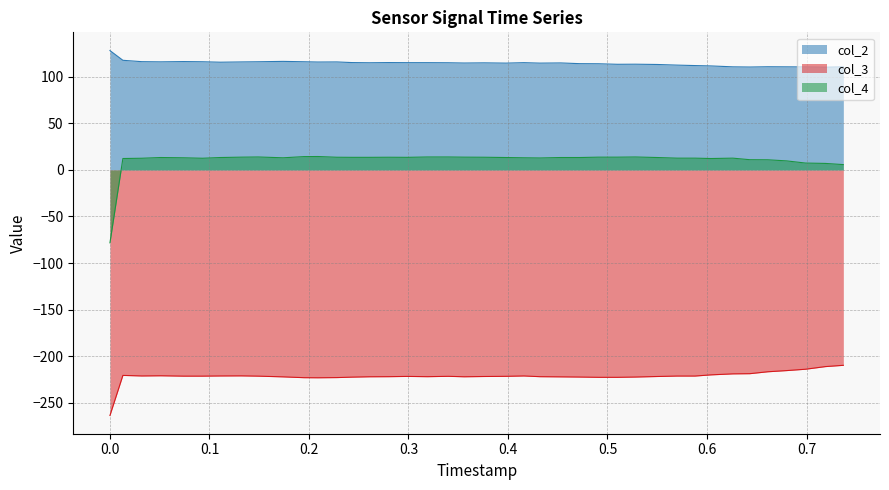

Which series has the largest total across all categories?

col_2